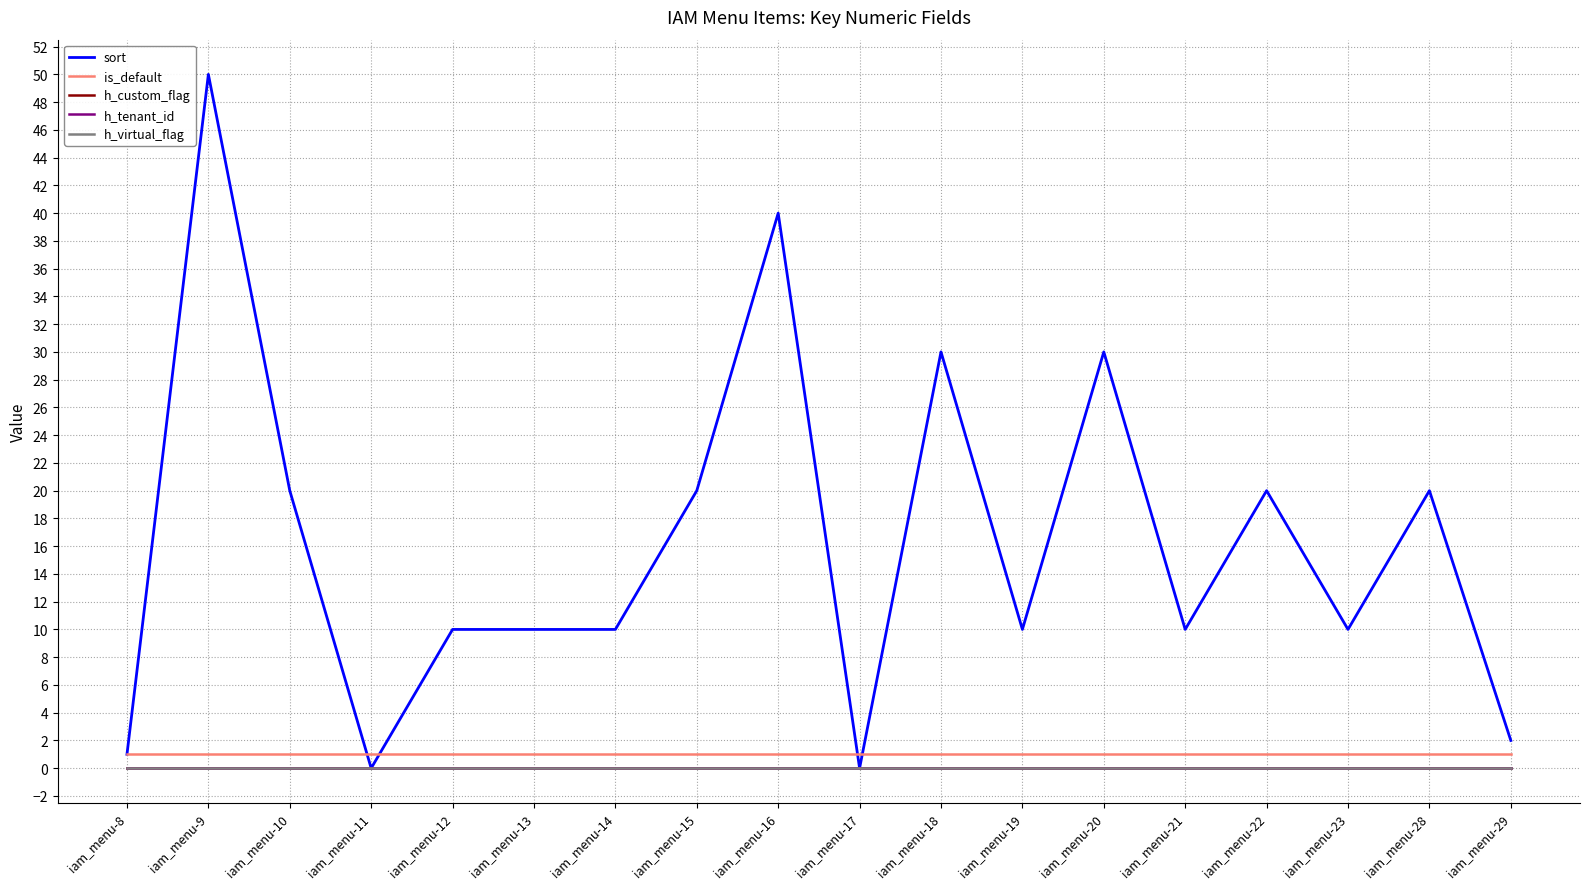

What is the spread (max minus min) of values at iam_menu-14?

10